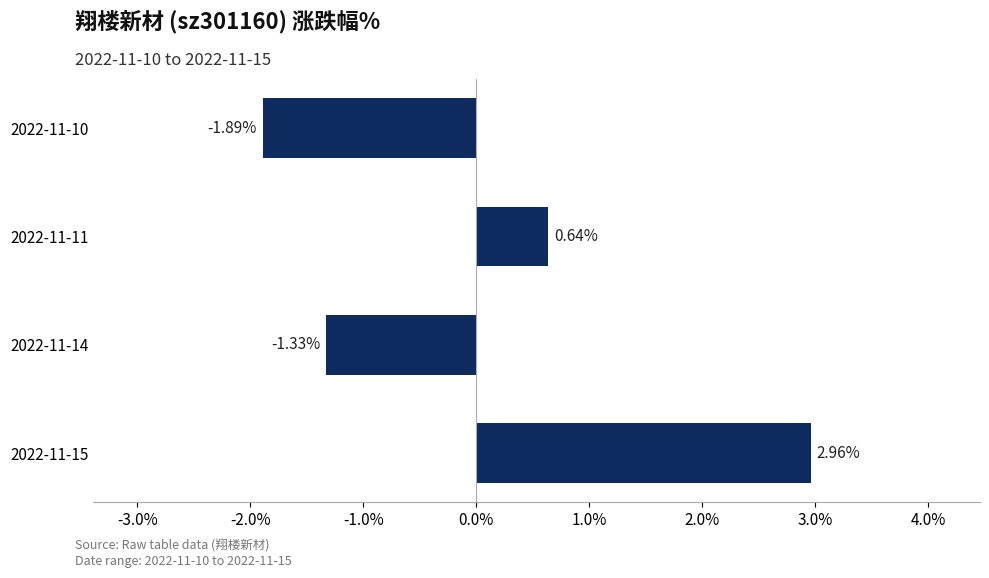

Does the chart contain any negative values?

Yes